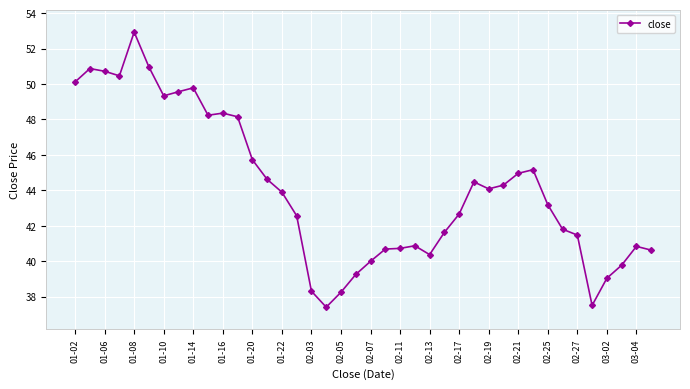

What is the maximum value shown in the chart?

52.9